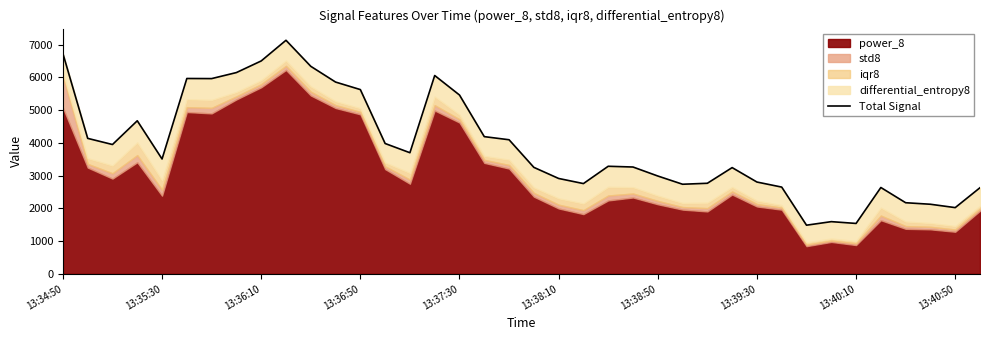

How many data points does each series have?

38